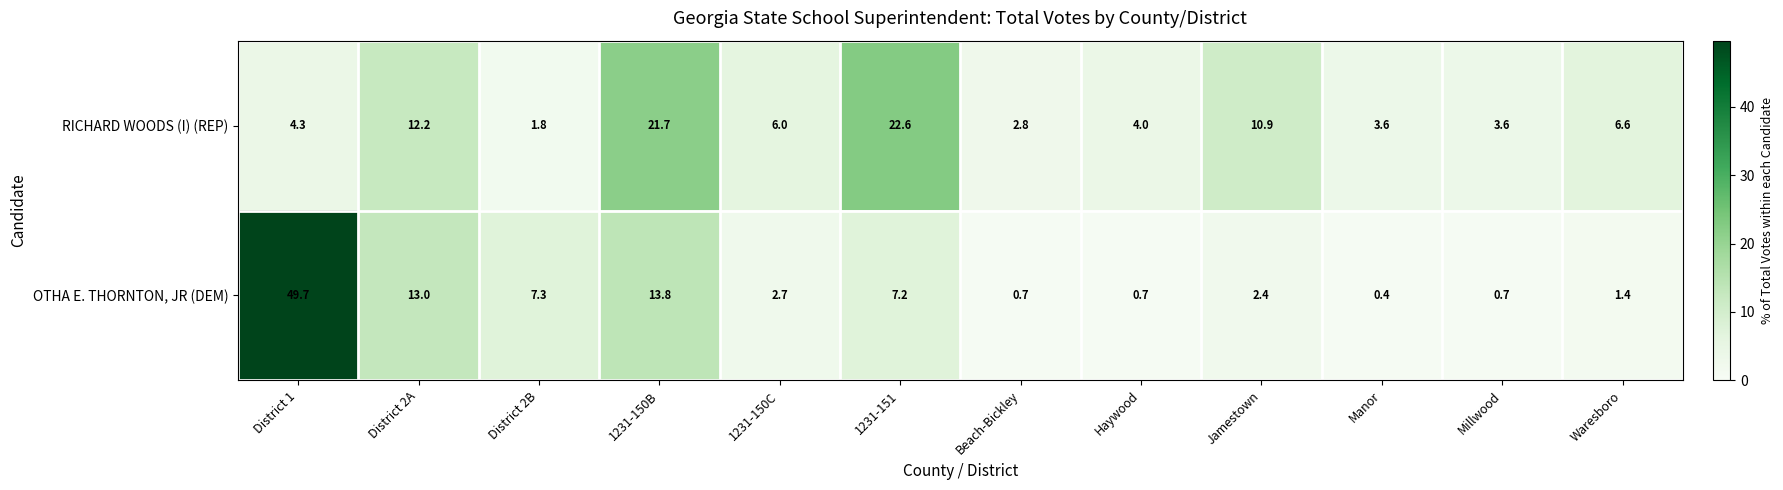

Which series has the largest total across all categories?

RICHARD WOODS (I) (REP)